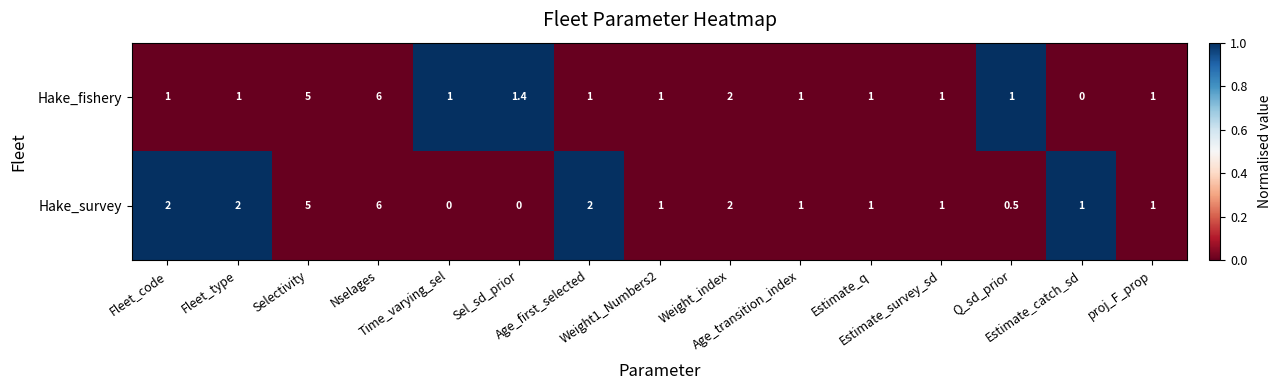

What is the sum of all Hake_survey values?

25.5